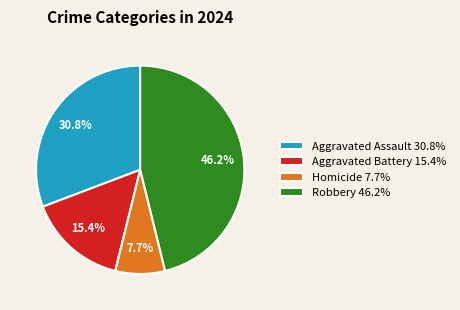

Count the number of slices in the pie.

4